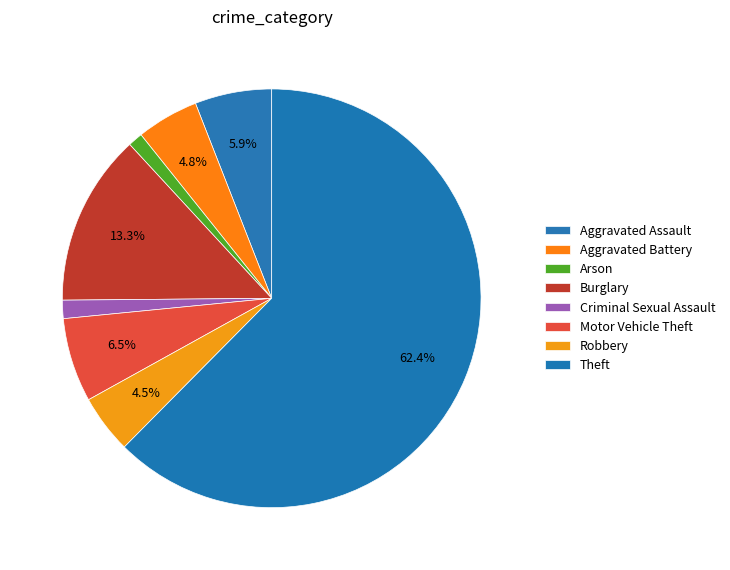

How many segments does this pie chart have?

8